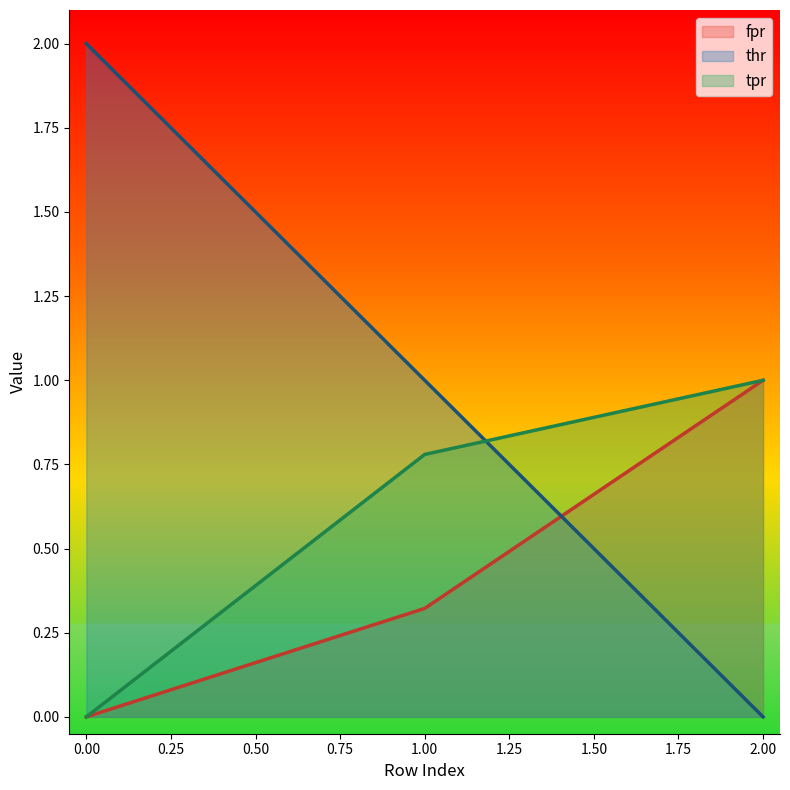

Count the number of data series in this chart.

3